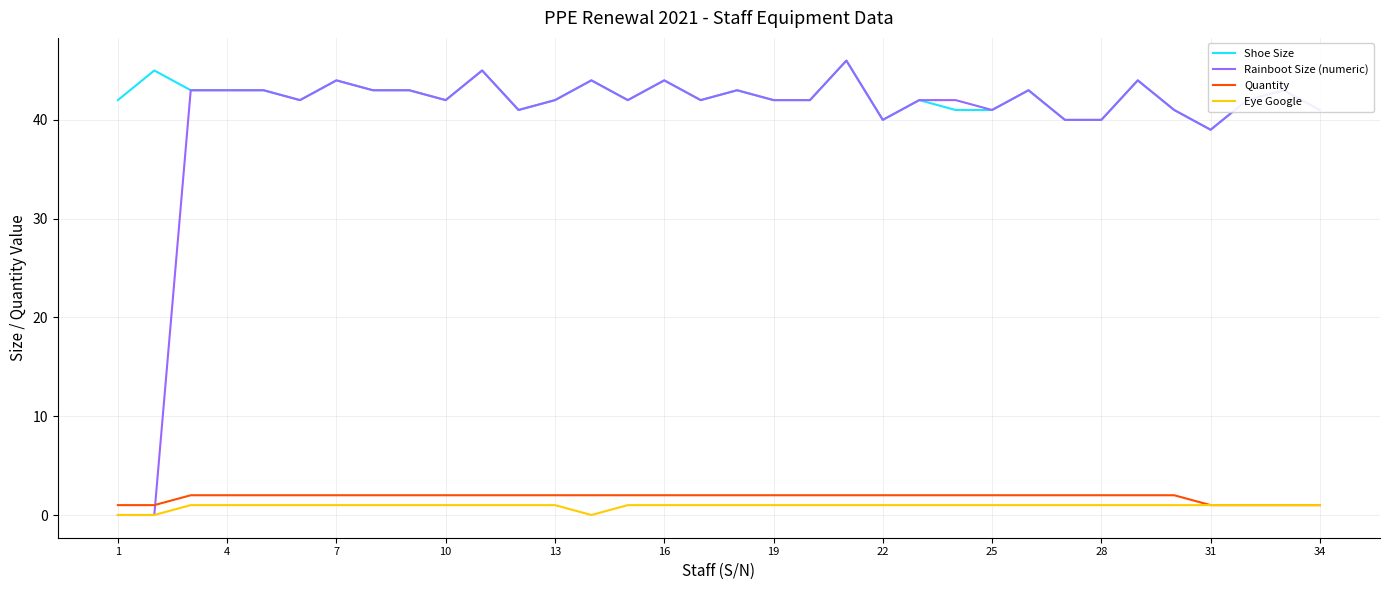

What is the maximum value for Rainboot Size (numeric)?

46